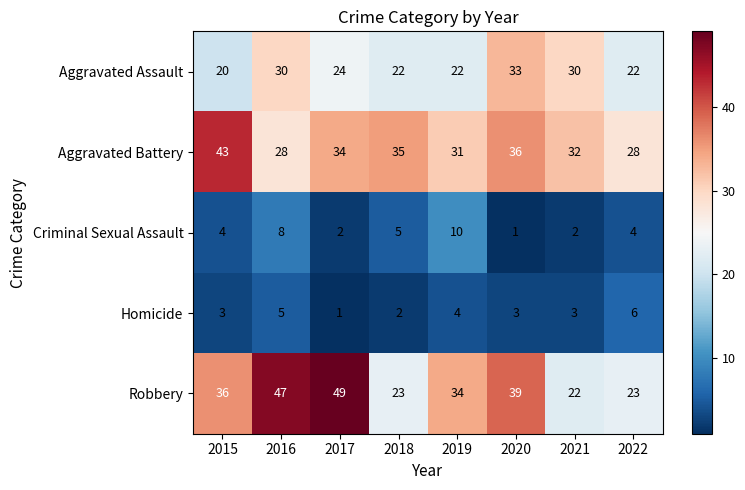

At which category is the sum across all series the highest?

2016